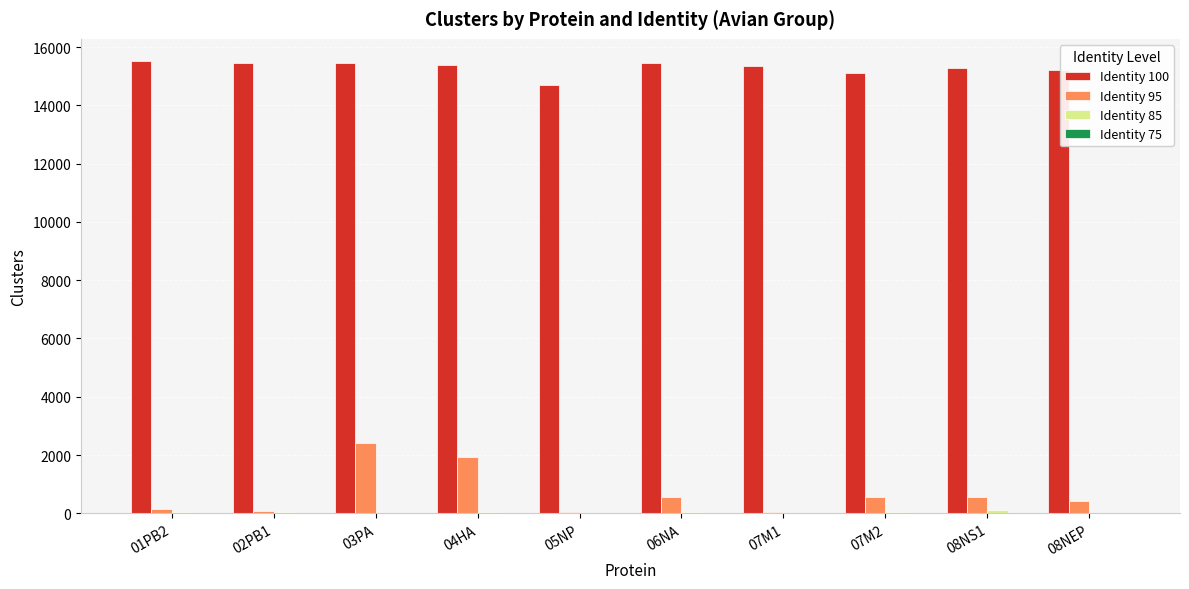

What is the spread (max minus min) of values at 08NS1?

15288